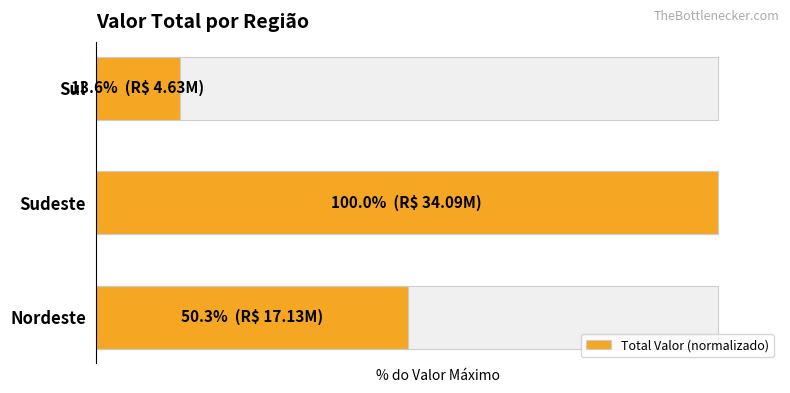

What is the value of the 1st bar from the left?

50.3